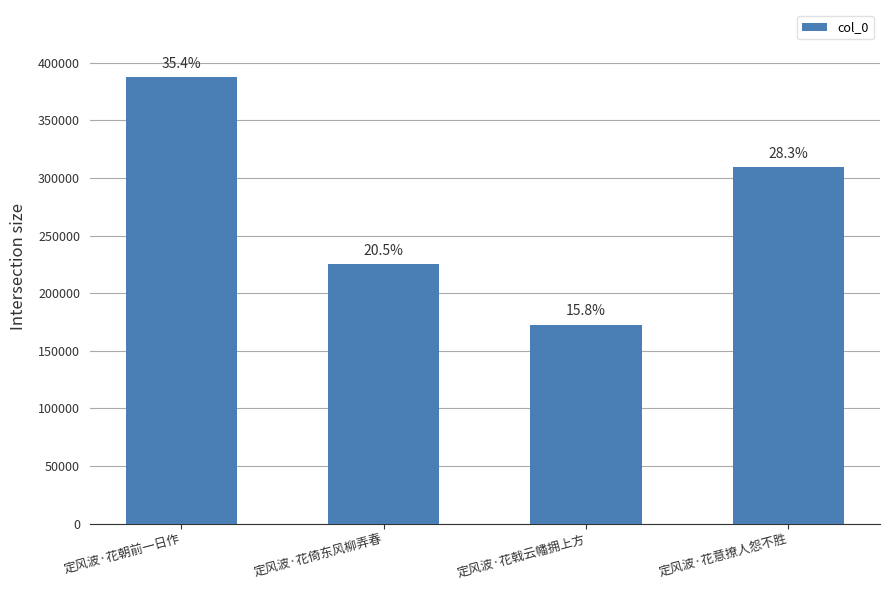

What is the difference between the maximum and minimum values?

214851